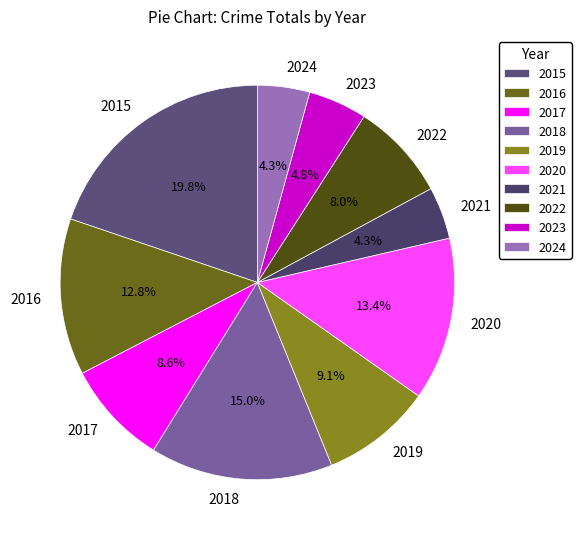

To the nearest percent, what percentage of the pie is 2017?

9%